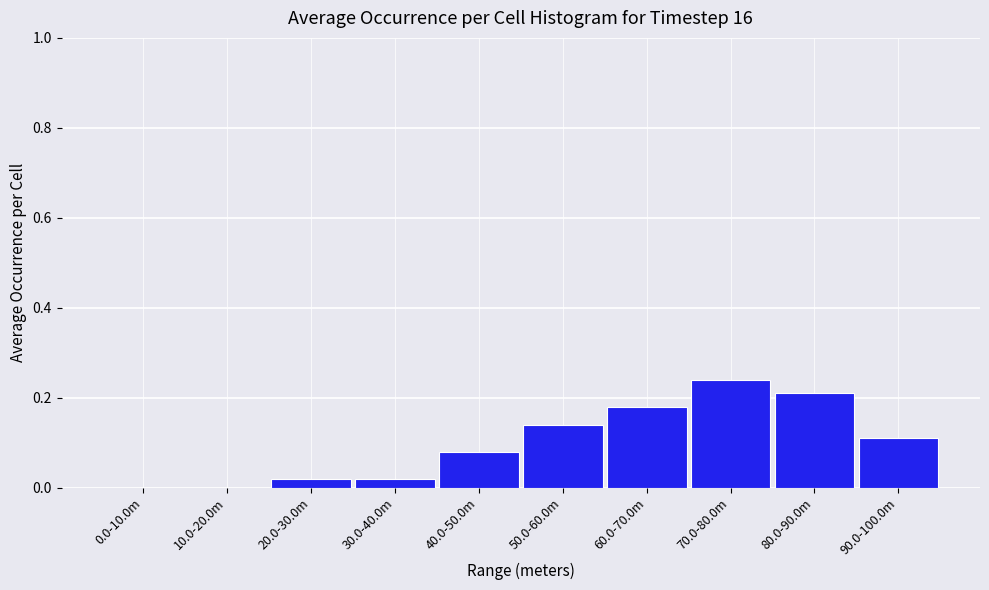

Between 10.0-20.0m and 60.0-70.0m, which is larger?

60.0-70.0m